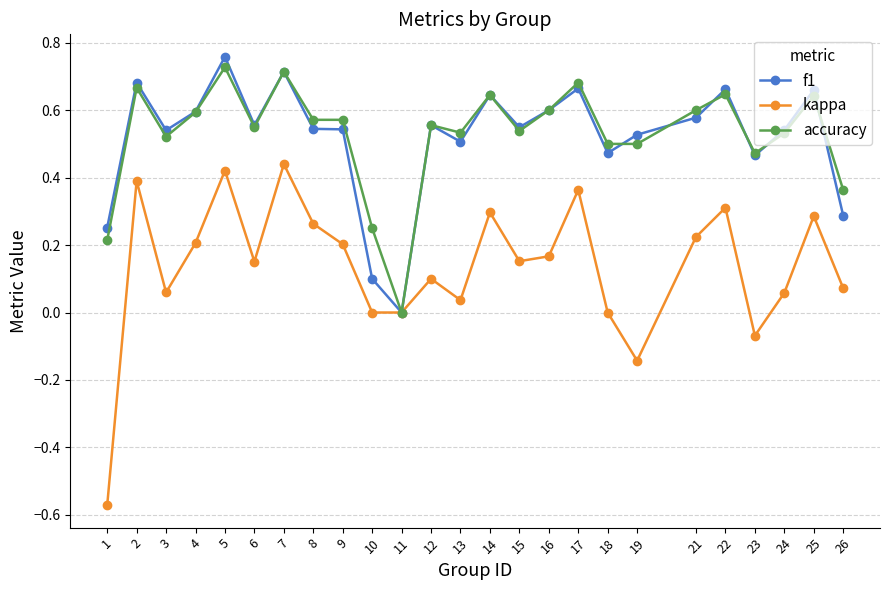

Which label corresponds to the smallest value in the chart?

1